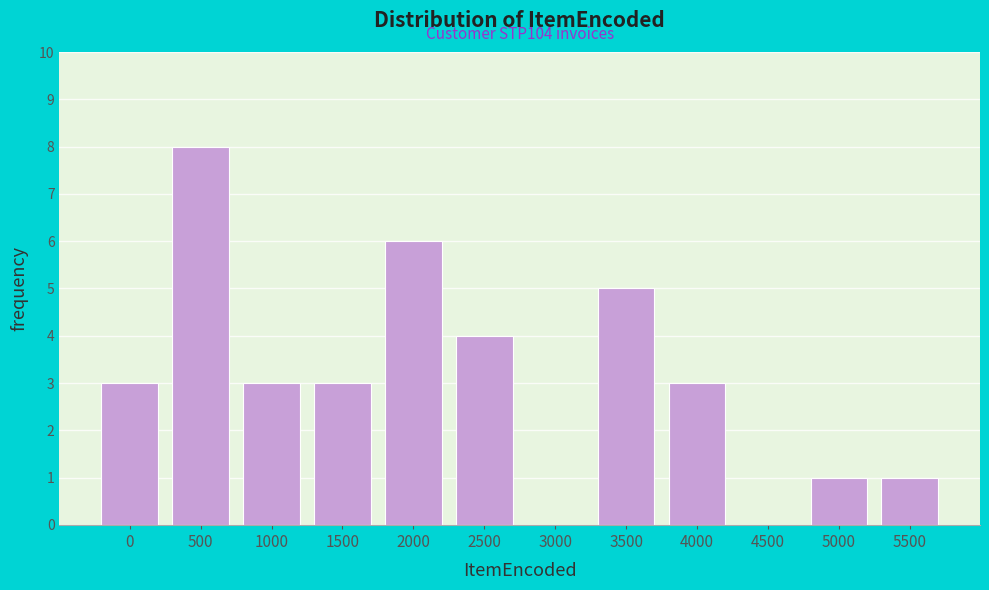

Reading right to left, what are all the values shown in this chart?

5500=1	5000=1	4500=0	4000=3	3500=5	3000=0	2500=4	2000=6	1500=3	1000=3	500=8	0=3